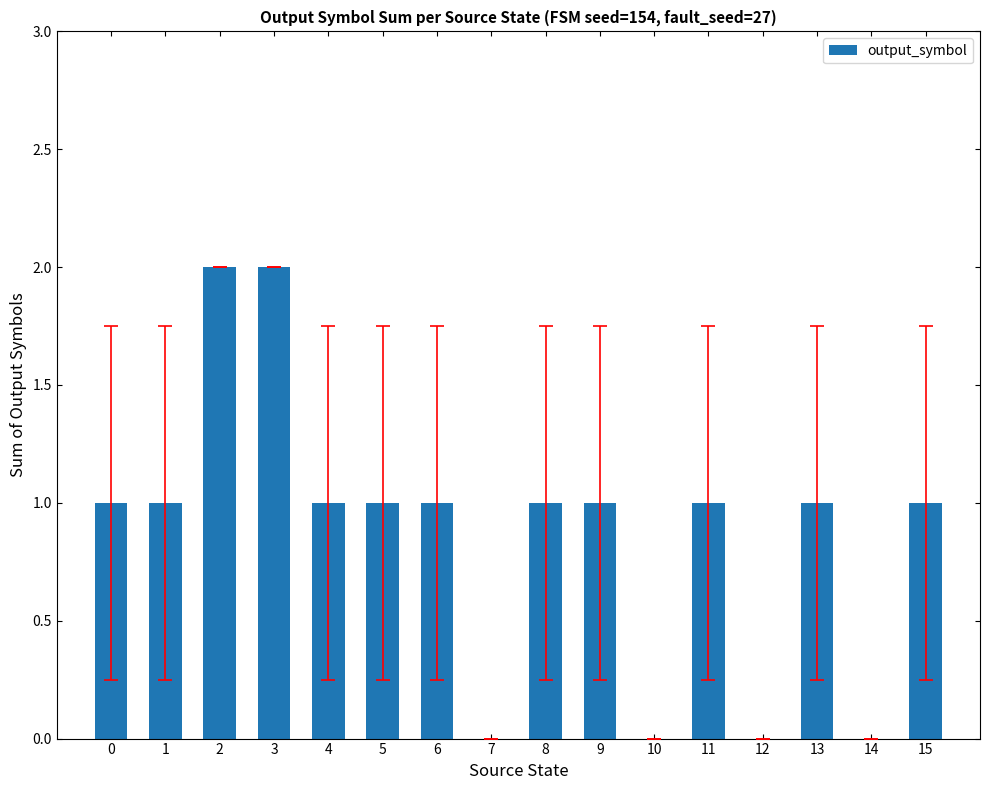

True or false: the data shows 1 at 12.

False